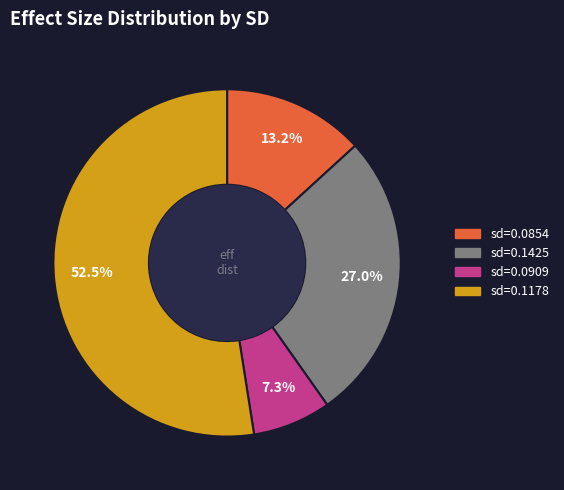

Which category accounts for the majority?

sd=0.1178